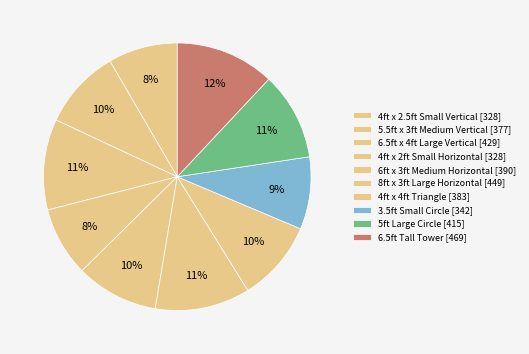

To the nearest percent, what portion does 4ft x 2ft Small Horizontal represent?

8%